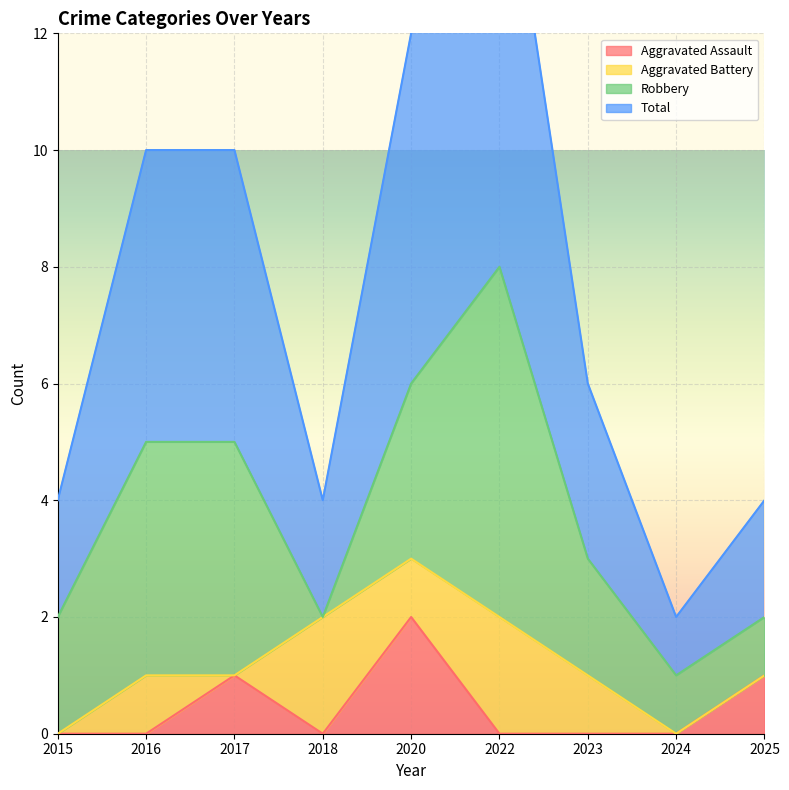

True or false: Total and Aggravated Assault cross at least once.

False